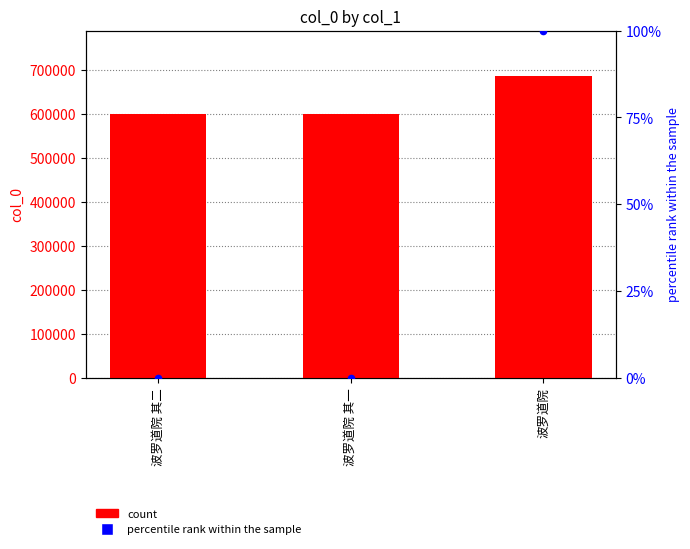

Which series has the largest Y range (max minus min)?

col_0